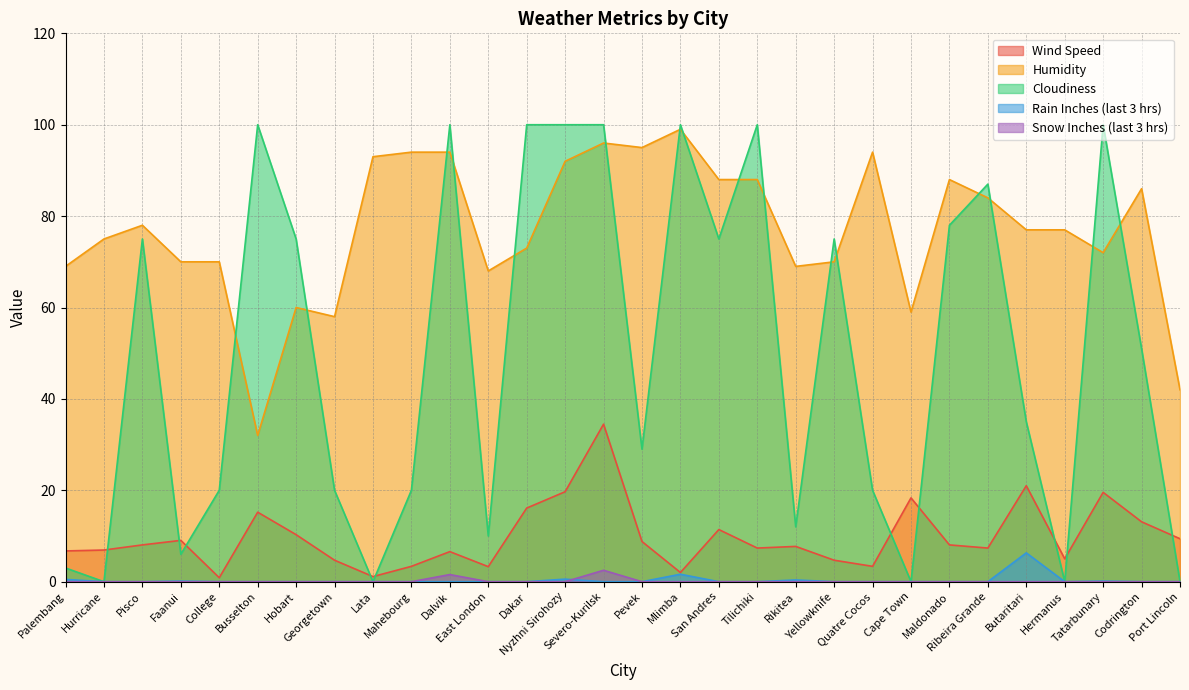

What is the average value of the Cloudiness series?

49.7